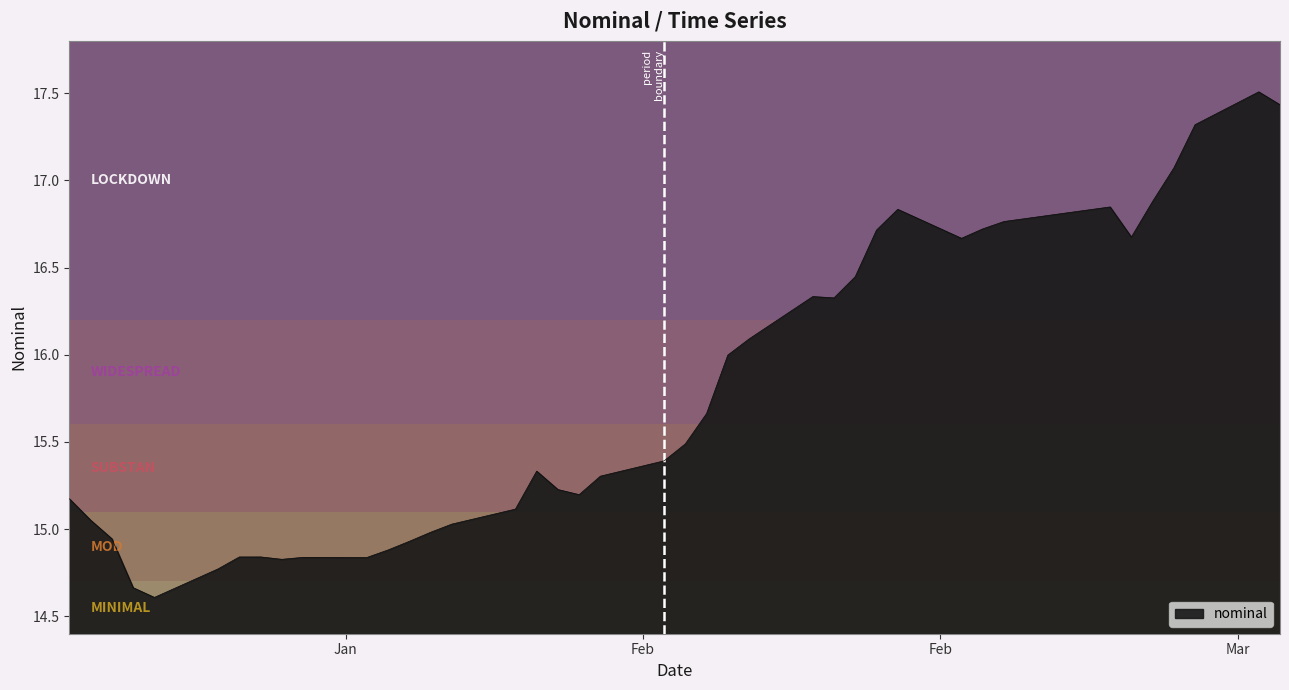

What is the maximum value shown in the chart?

17.5